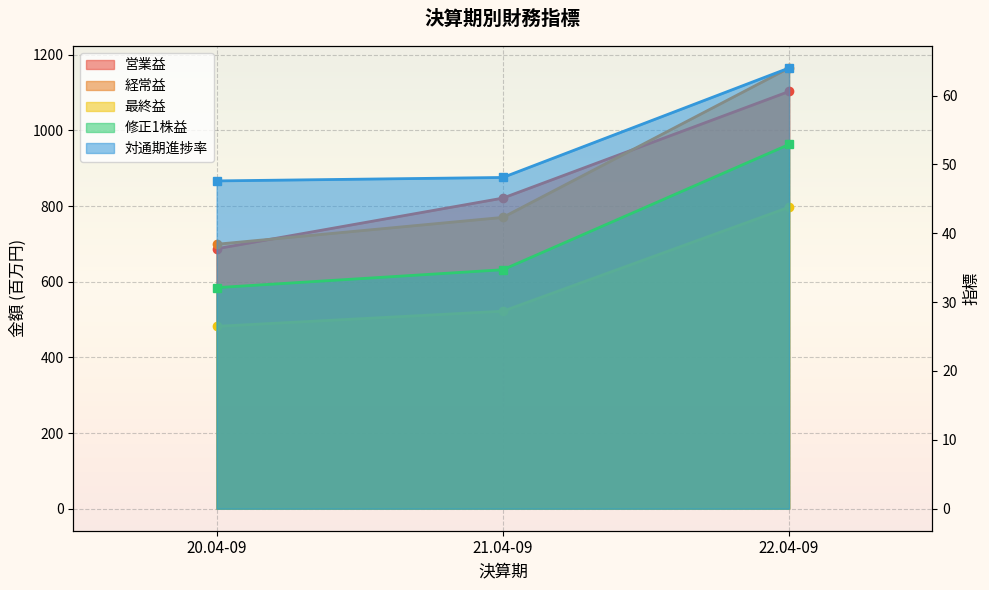

Reading right to left, what are all the values shown in this chart?

営業益: 22.04-09=1103.0	21.04-09=821.0	20.04-09=687.0
経常益: 22.04-09=1165.0	21.04-09=770.0	20.04-09=699.0
最終益: 22.04-09=797.0	21.04-09=522.0	20.04-09=482.0
修正1株益: 22.04-09=52.9	21.04-09=34.7	20.04-09=32.1
対通期進捗率: 22.04-09=64.0	21.04-09=48.1	20.04-09=47.6